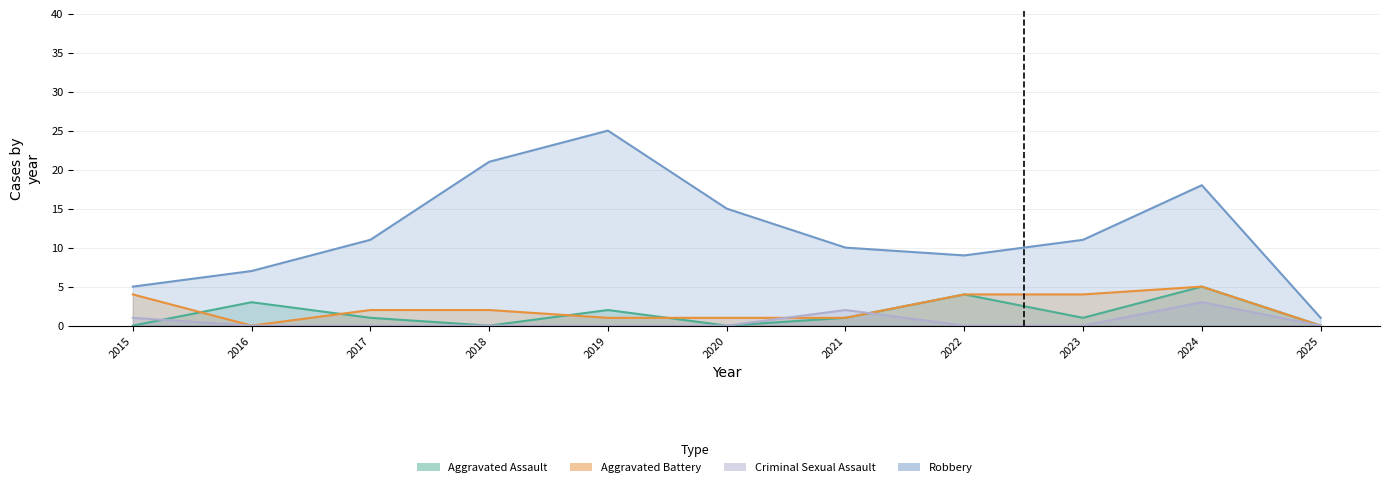

Does the chart display data point markers on the line(s)?

No